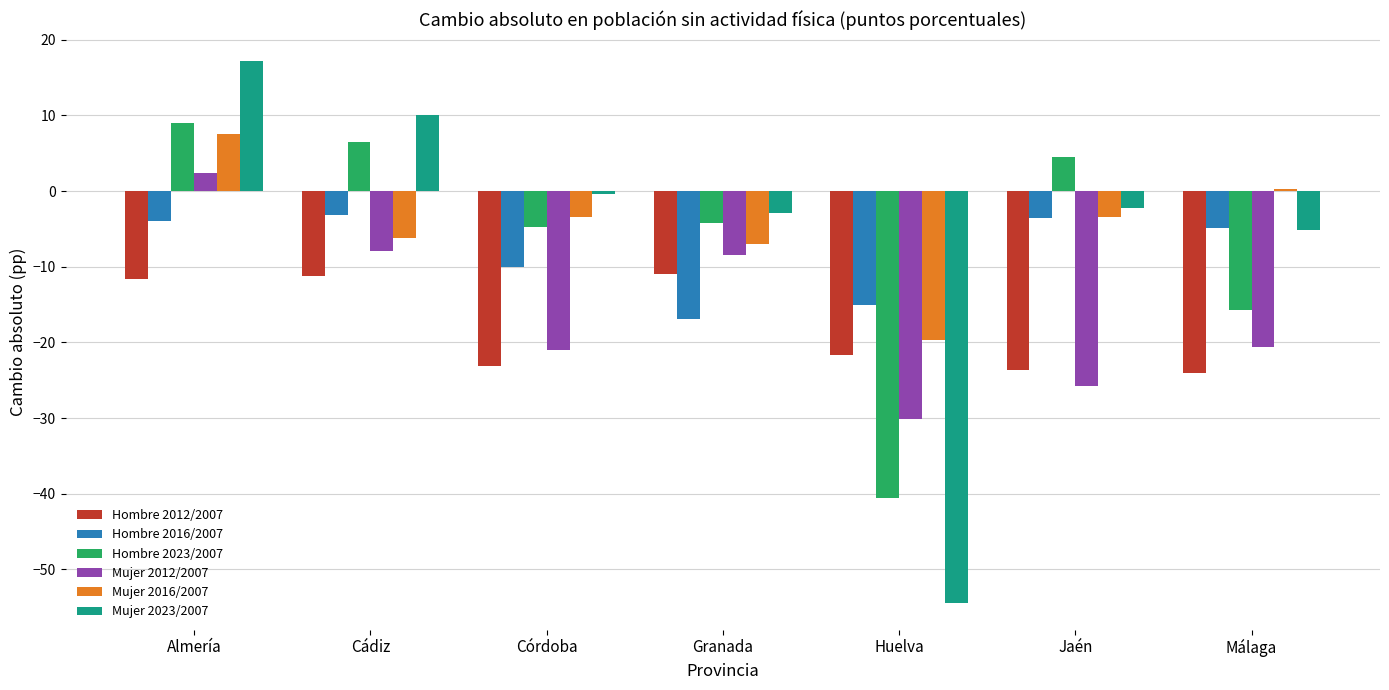

Is it true that Mujer 2023/2007 equals -54.4 at Huelva?

True